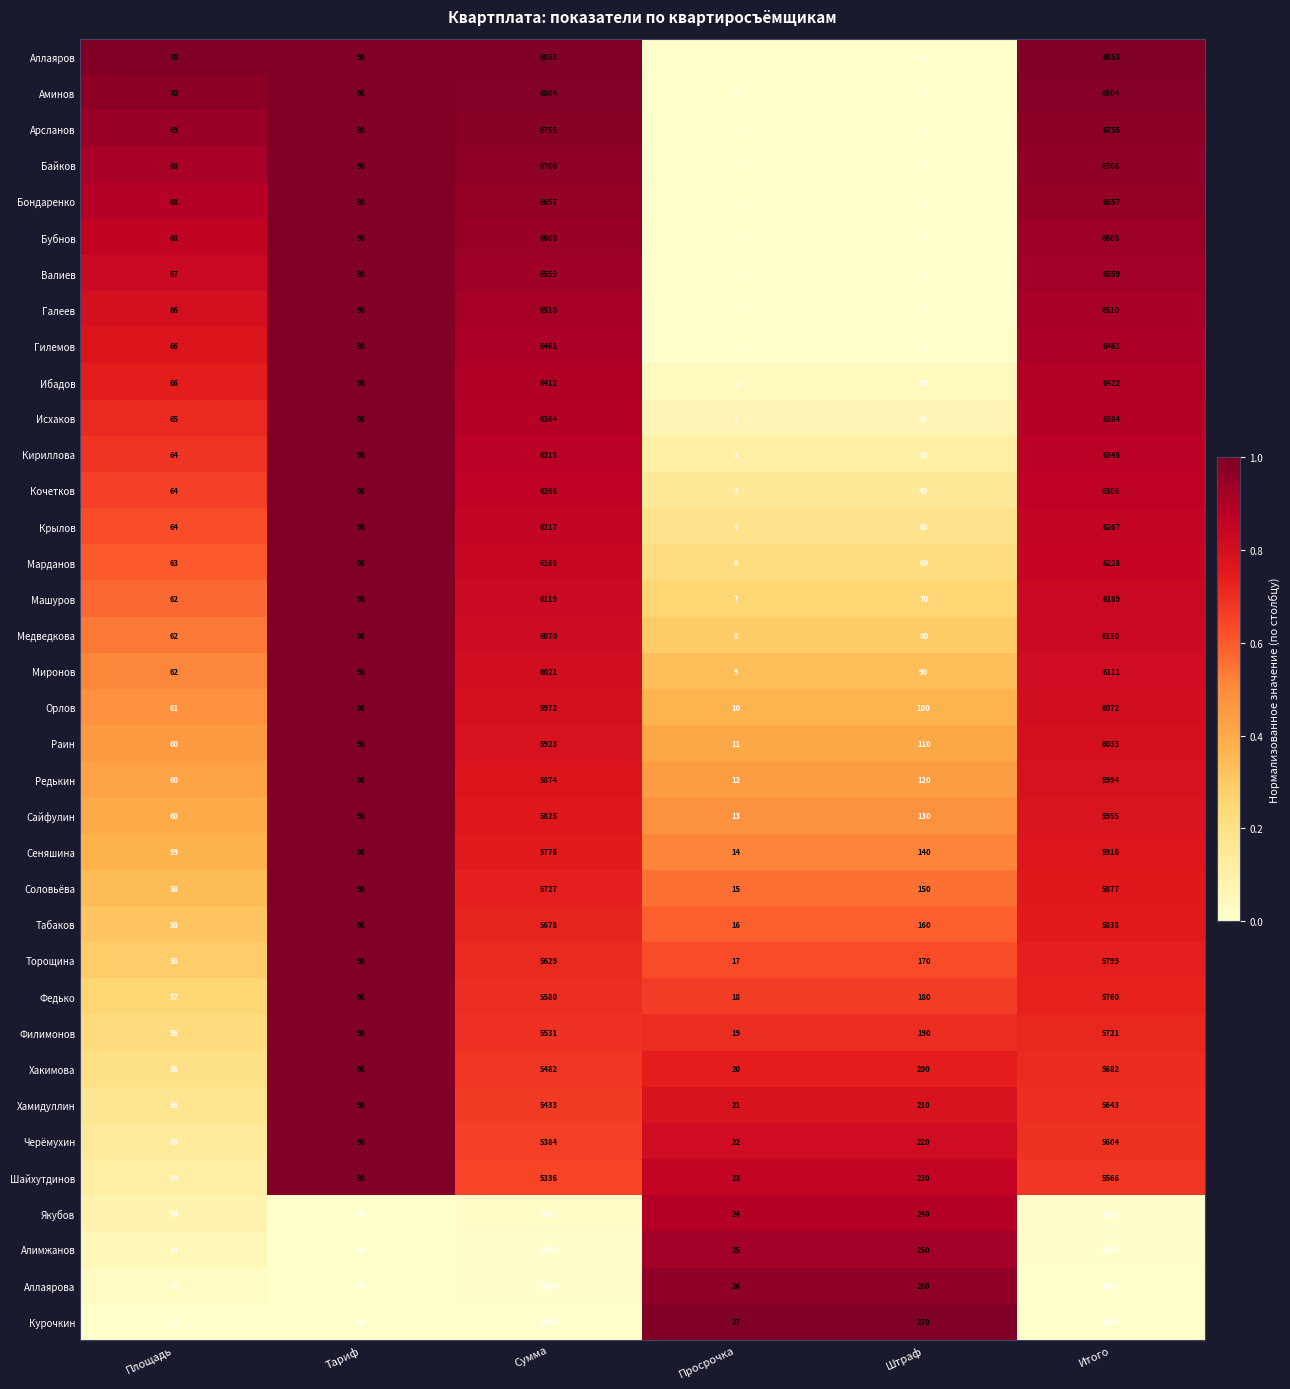

At Итого, list the series in order from largest to smallest.

Аллаяров, Аминов, Арсланов, Байков, Бондаренко, Бубнов, Валиев, Галеев, Гилемов, Ибадов, Исхаков, Кириллова, Кочетков, Крылов, Марданов, Машуров, Медведкова, Миронов, Орлов, Раин, Редькин, Сайфулин, Сеняшина, Соловьёва, Табаков, Торощина, Федько, Филимонов, Хакимова, Хамидуллин, Черёмухин, Шайхутдинов, Якубов, Алимжанов, Аллаярова, Курочкин